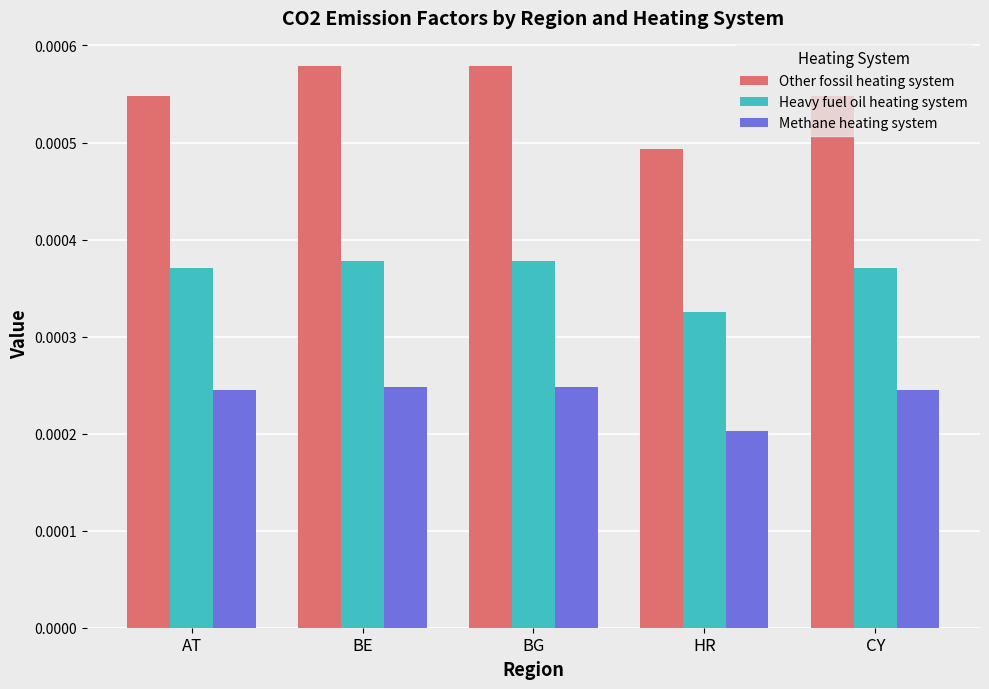

At AT, list the series in order from largest to smallest.

Other fossil heating system, Heavy fuel oil heating system, Methane heating system